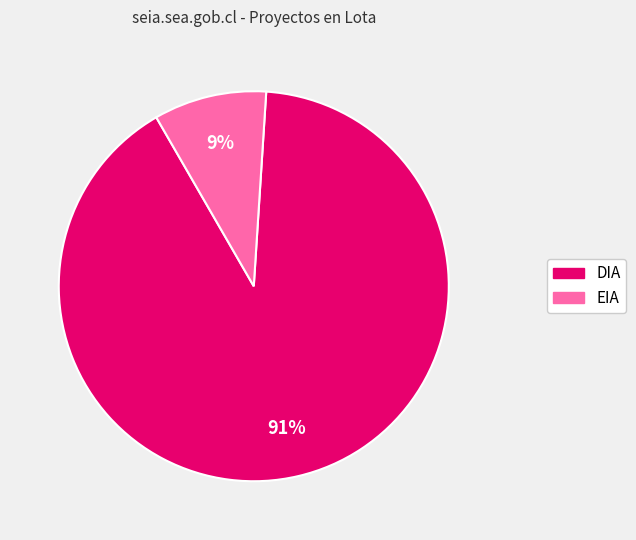

Which category has the biggest portion of the pie?

DIA